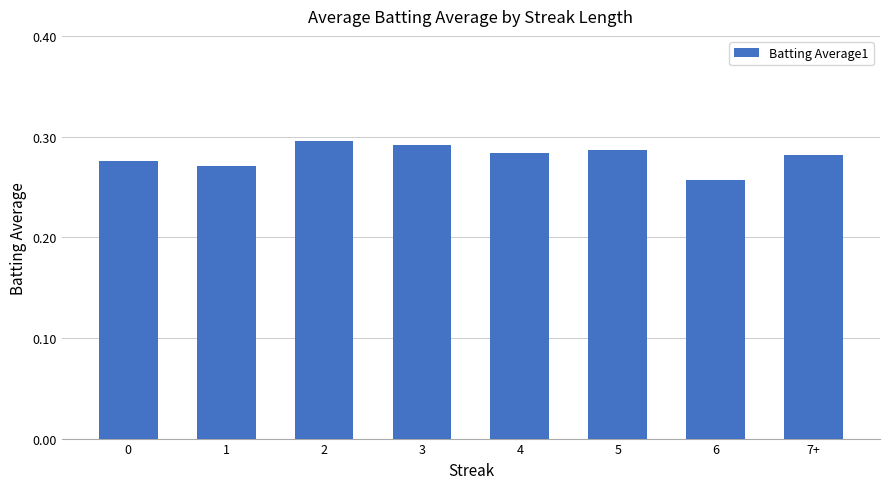

Which has a higher value, 7+ or 6?

7+